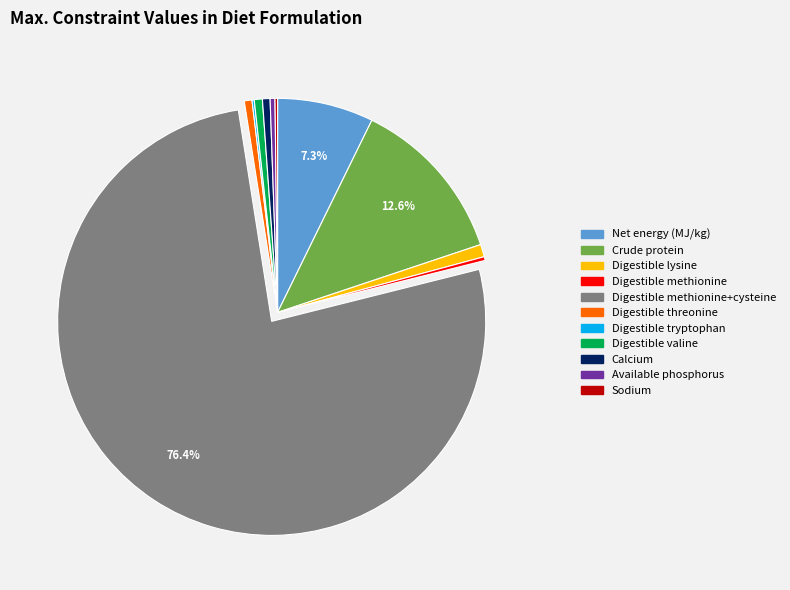

Is there a majority slice in this chart?

Yes